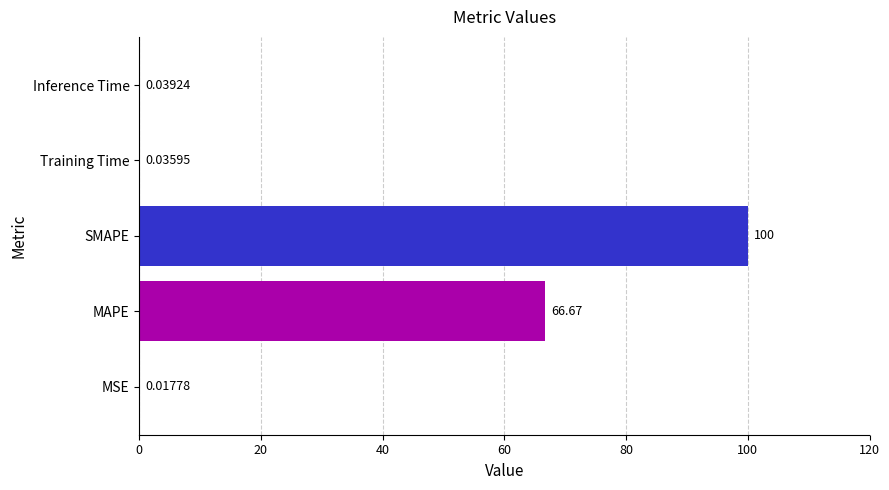

What is the sum of the values at Inference Time and MAPE?

66.7